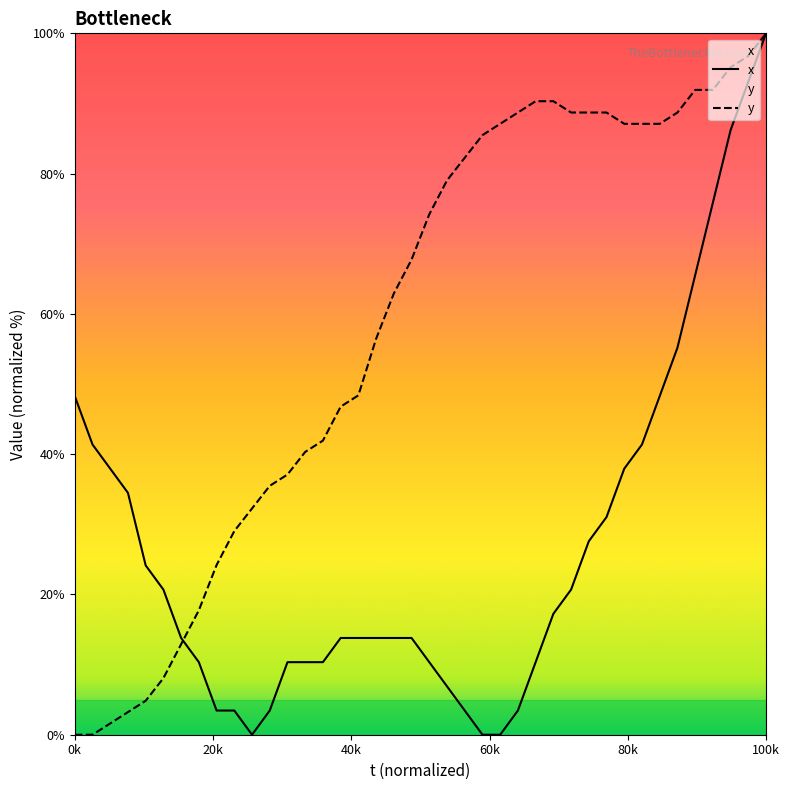

At which label does y reach its peak?

100k